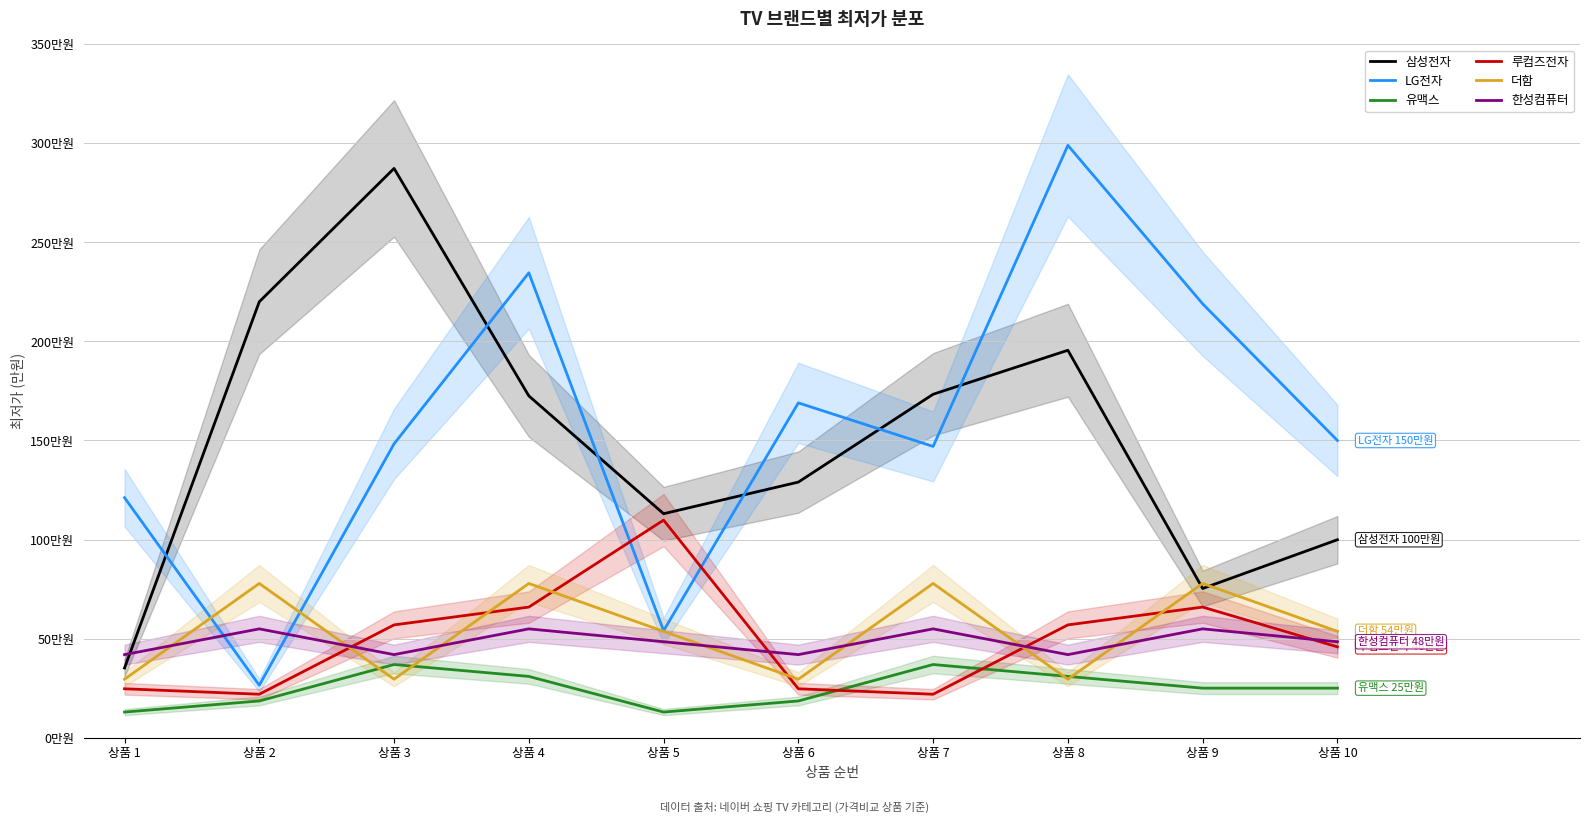

How many values in the 더함 series are below 536505?

4